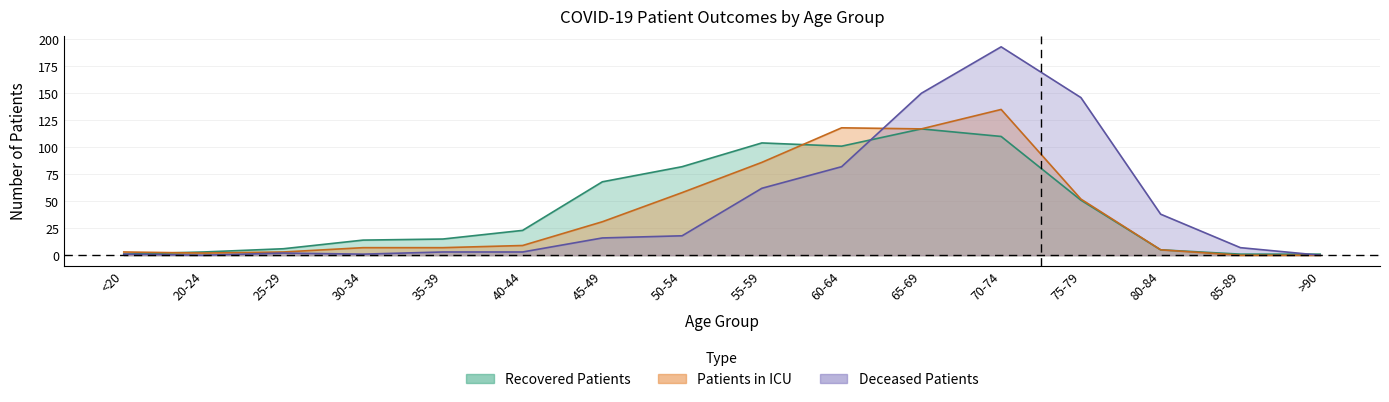

At which label does patients_in_icu reach its peak?

70-74